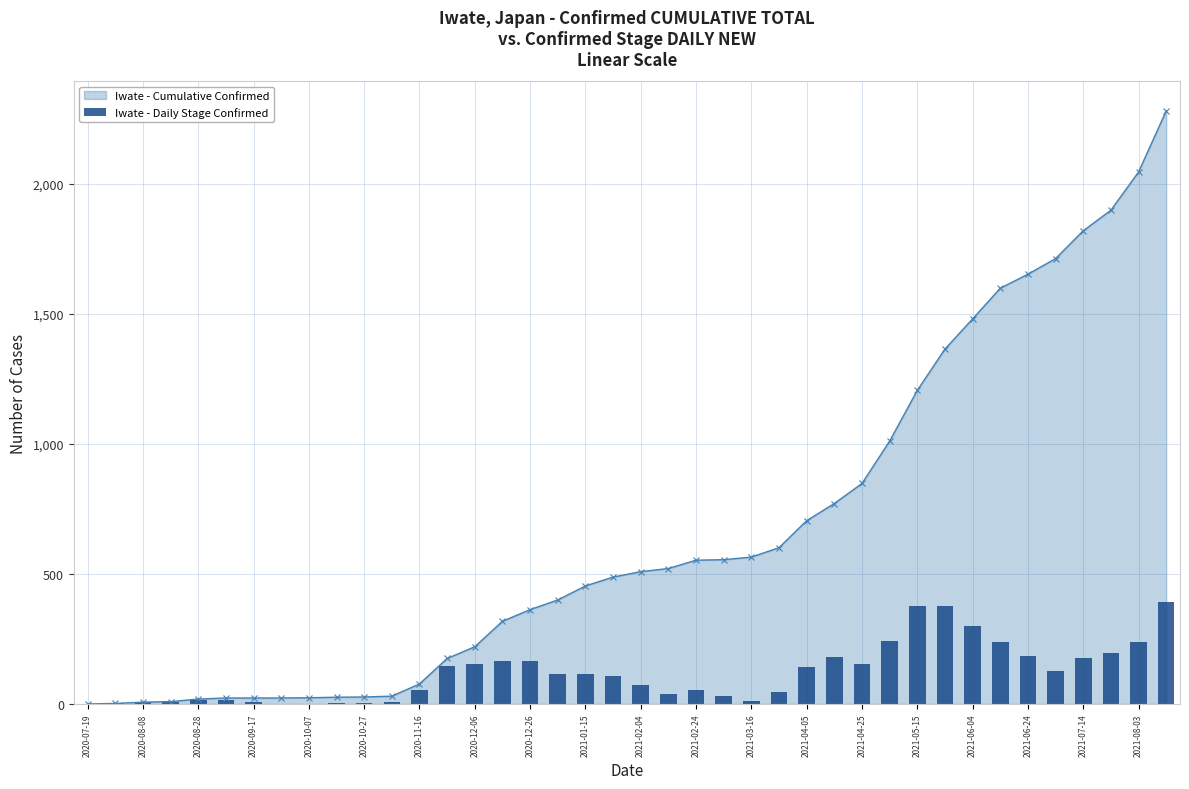

Where is Iwate - Cumulative Confirmed nearest to the value 1140?

2021-05-15